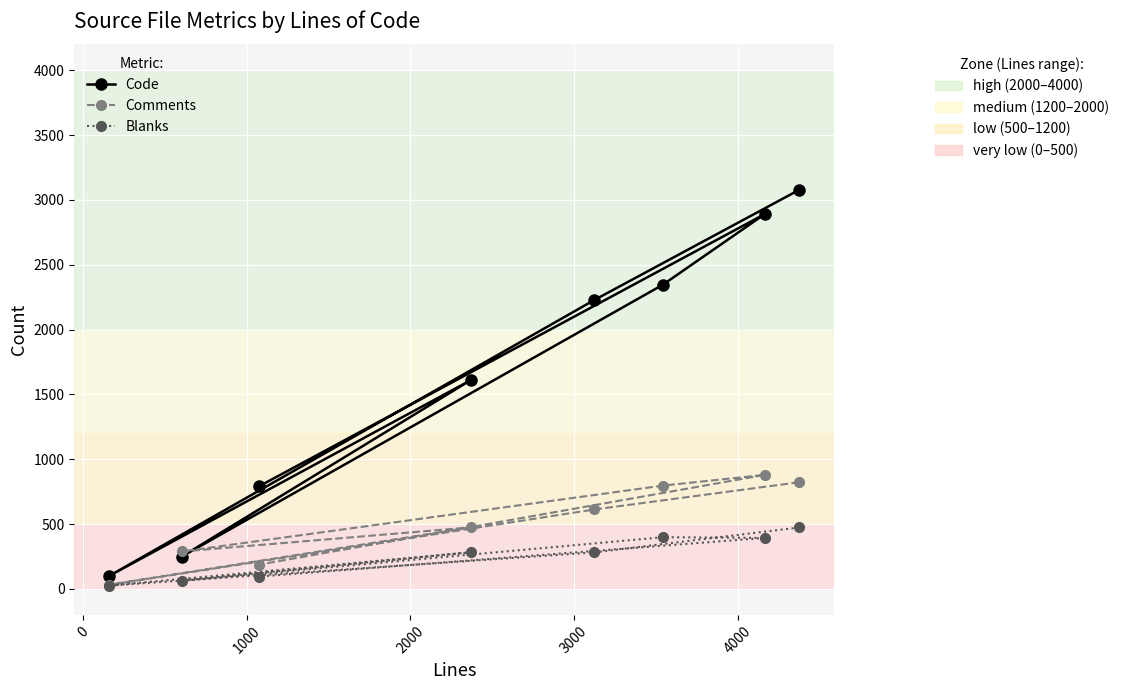

What position from the left is 3000?

5